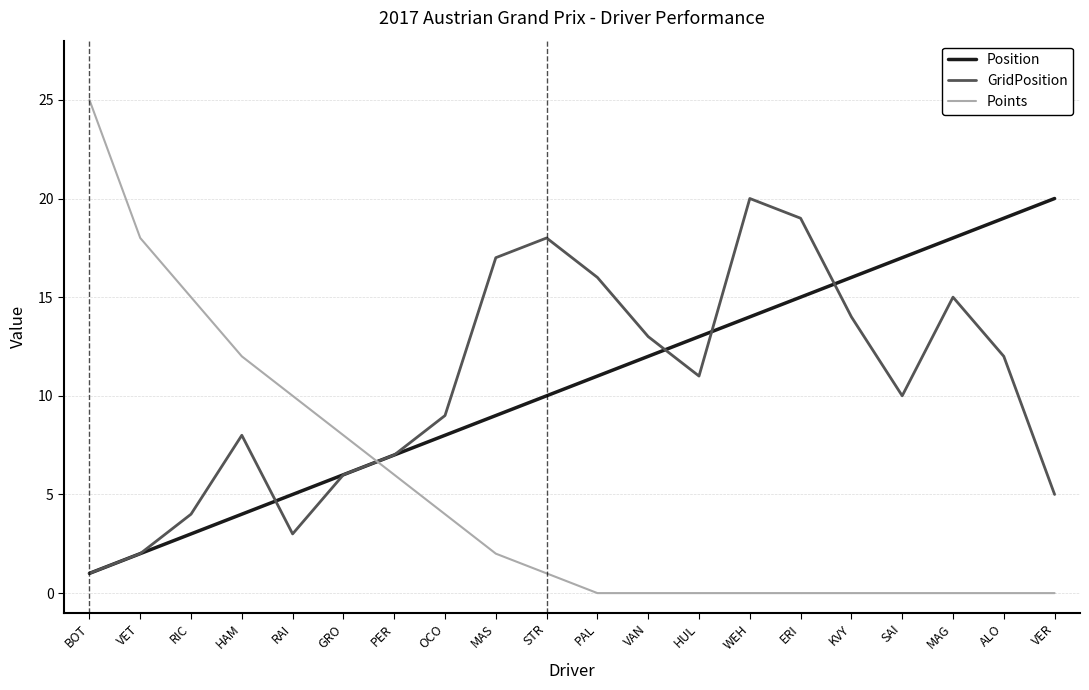

What is the greatest value displayed?

25